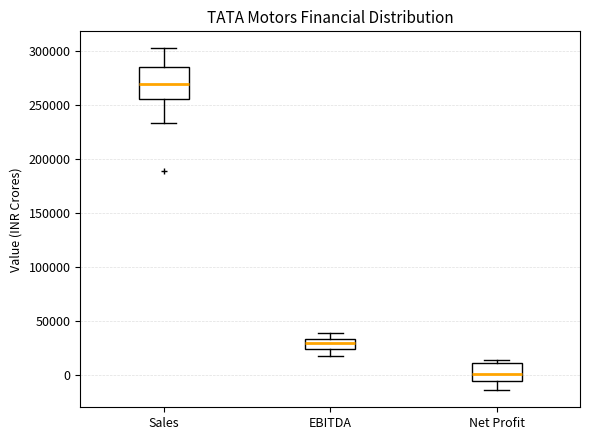

Reading left to right, read every box against the y-axis: the position of its median line, the range the box covers, and the ends of its whiskers. The values are not printed on the chart, so give them approximately, as read against the axis.

Sales: median 270000, box 255000 to 285000, whiskers 235000 to 300000
EBITDA: median 30000, box 25000 to 35000, whiskers 20000 to 40000
Net Profit: median 0, box -5000 to 10000, whiskers -15000 to 15000